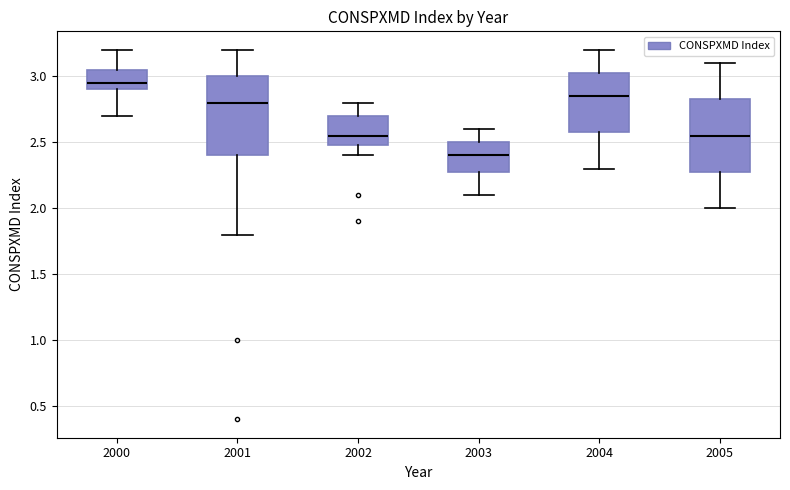

Reading left to right, transcribe this box plot: for each box, give where its median line is, the range the box spans, and where its two whiskers end, as read against the y-axis. The values are not printed on the chart, so give them approximately, as read against the axis.

2000: median 2.95, box 2.90 to 3.05, whiskers 2.70 to 3.20
2001: median 2.80, box 2.40 to 3.00, whiskers 1.80 to 3.20
2002: median 2.55, box 2.50 to 2.70, whiskers 2.40 to 2.80
2003: median 2.40, box 2.30 to 2.50, whiskers 2.10 to 2.60
2004: median 2.85, box 2.60 to 3.05, whiskers 2.30 to 3.20
2005: median 2.55, box 2.30 to 2.85, whiskers 2.00 to 3.10